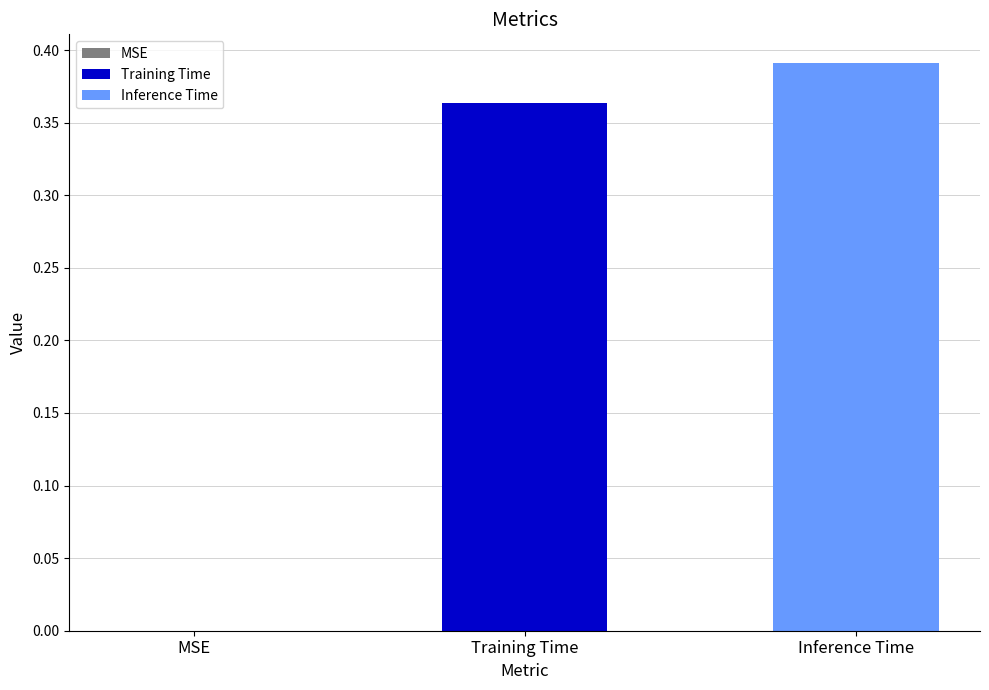

Count the number of categories in the chart.

1